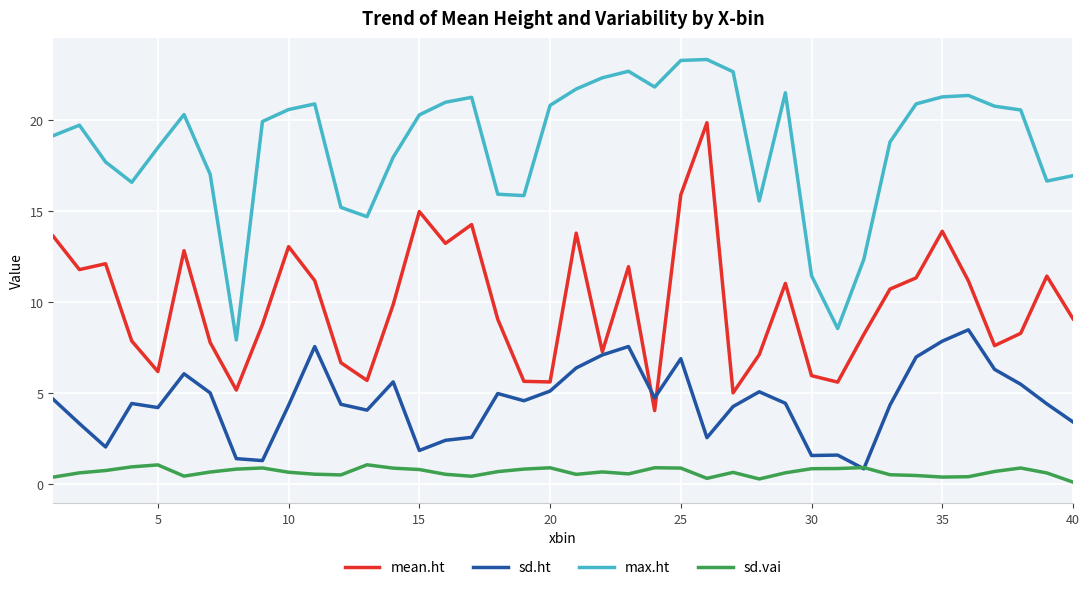

What is the highest value of the max.ht series?

23.3